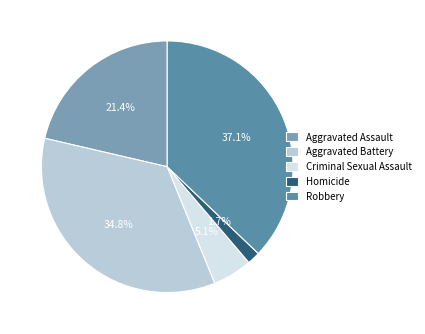

To the nearest percent, what portion does Criminal Sexual Assault represent?

5%